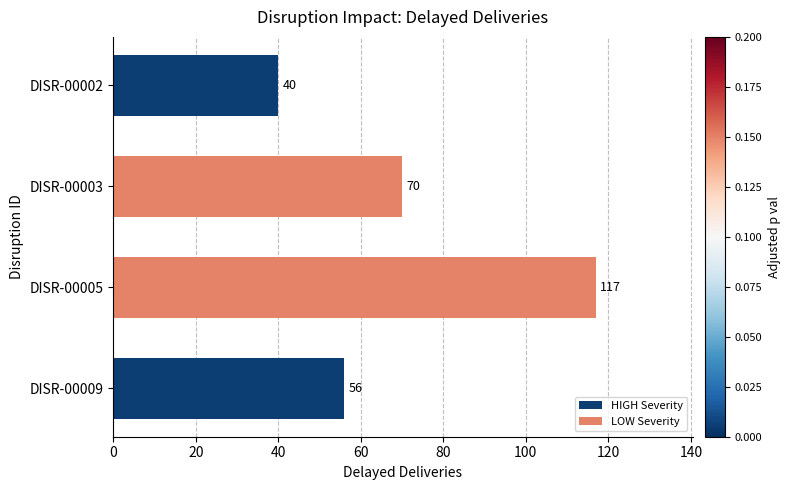

Rank the categories by value from highest to lowest.

DISR-00005, DISR-00003, DISR-00009, DISR-00002